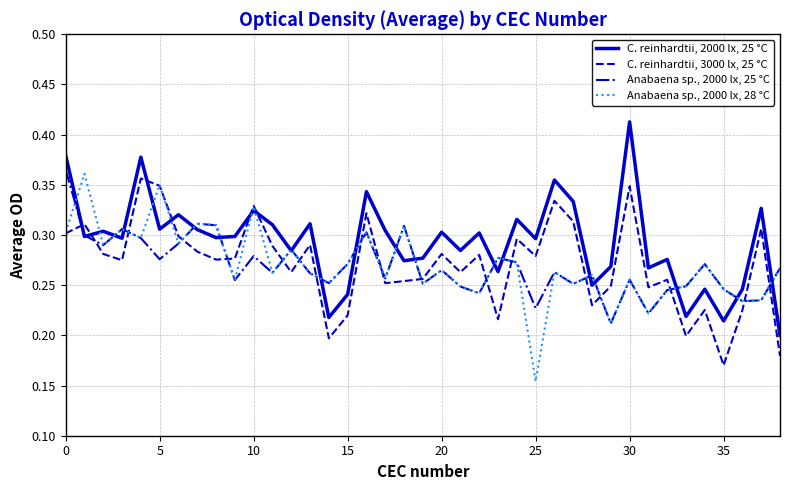

In Anabaena sp., 2000 lx, 28 °C, how many points are lower than both neighbors (excluding endpoints)?

14